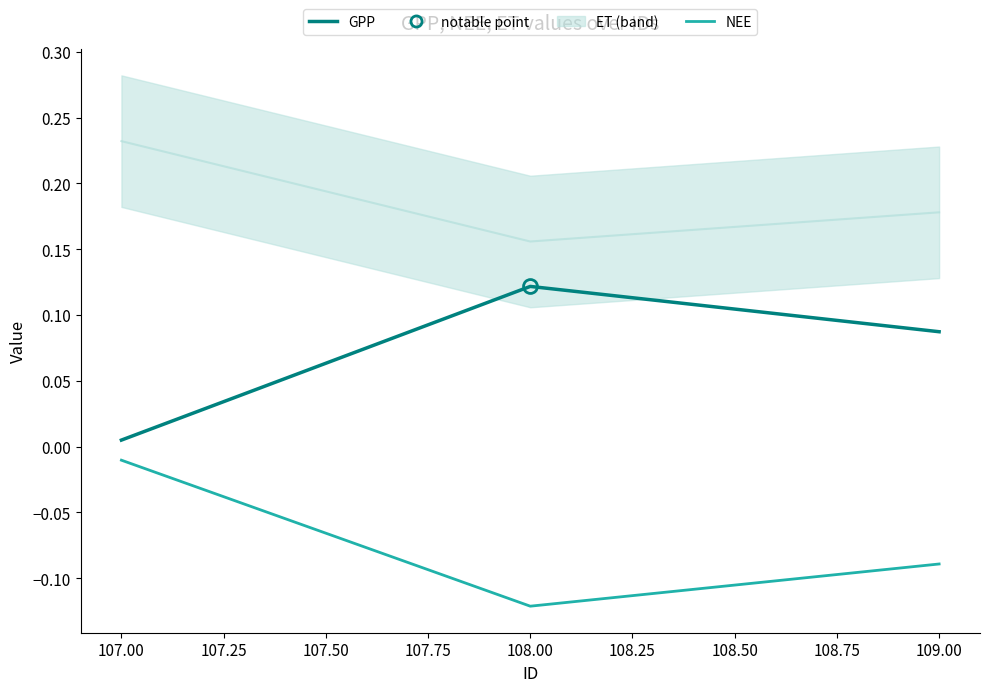

Count the number of categories in the chart.

3